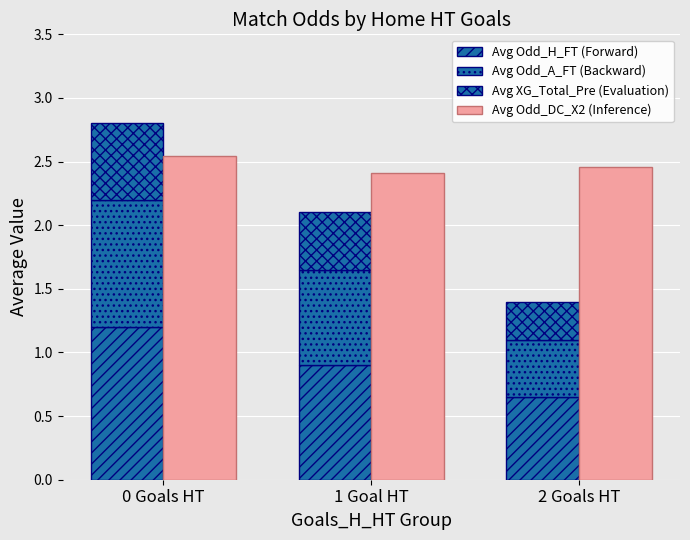

What is the minimum value for Avg Odd_DC_X2 (Inference)?

2.4